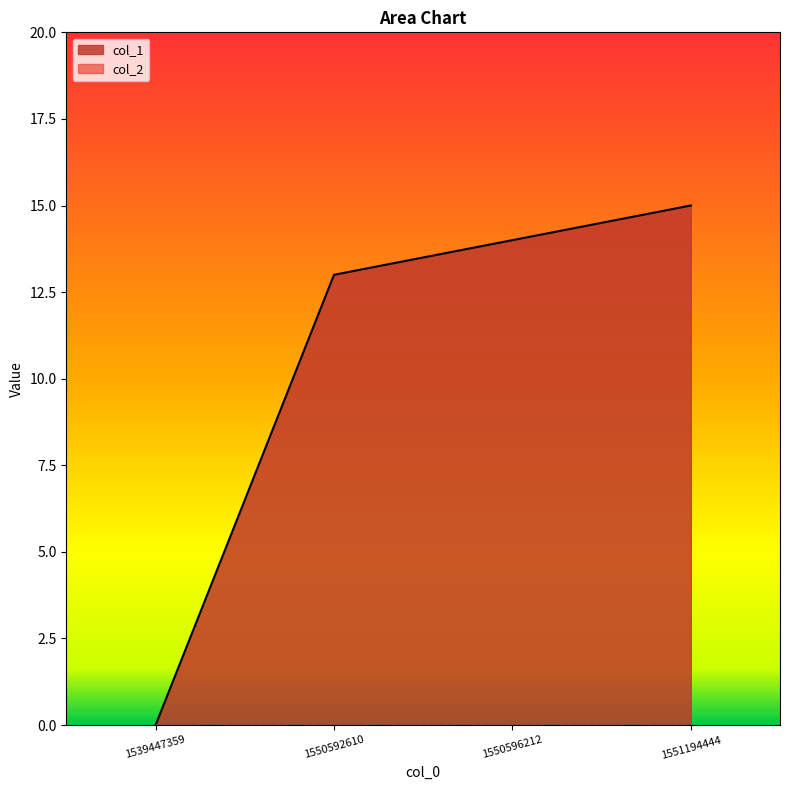

The chart shows a value of 15 at 1551194444. True or false?

True